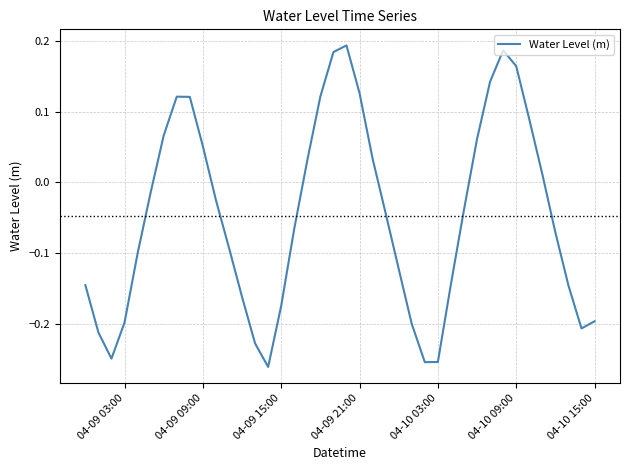

What is the difference between the maximum and minimum values?

0.5